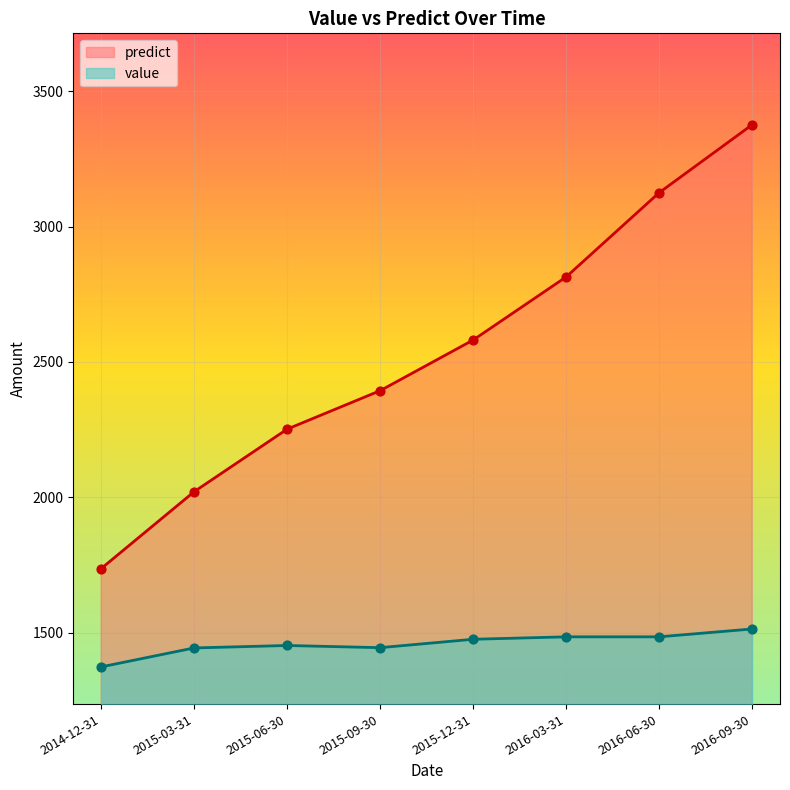

At how many categories does at least one series exceed 2452?

4